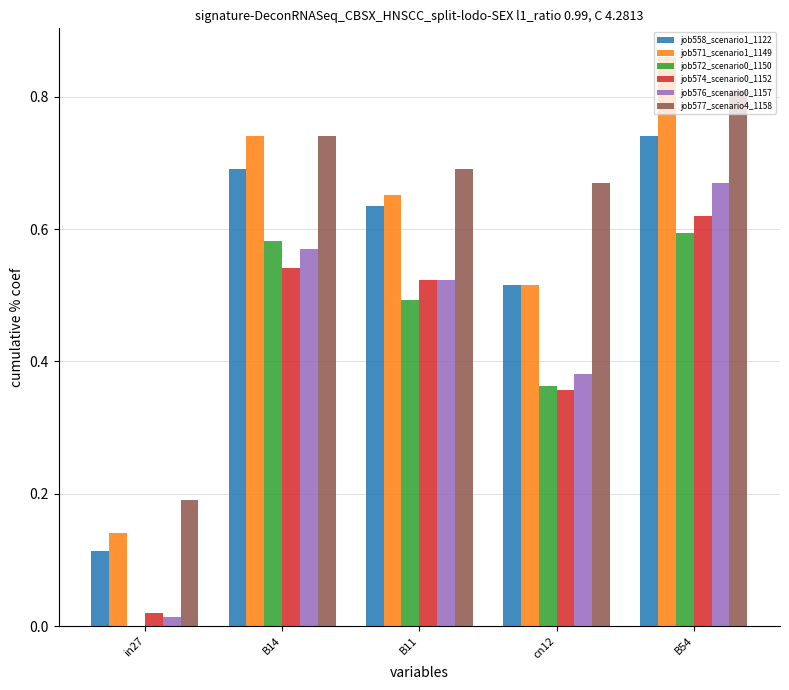

At which label does job558_scenario1_1122 reach its peak?

B54